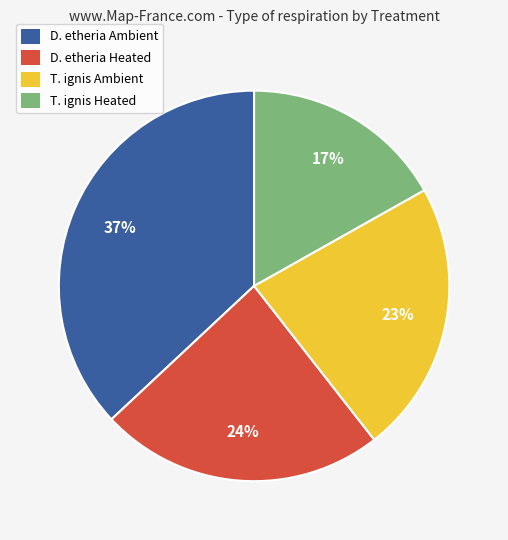

Which category has the smallest portion of the pie?

T. ignis Heated